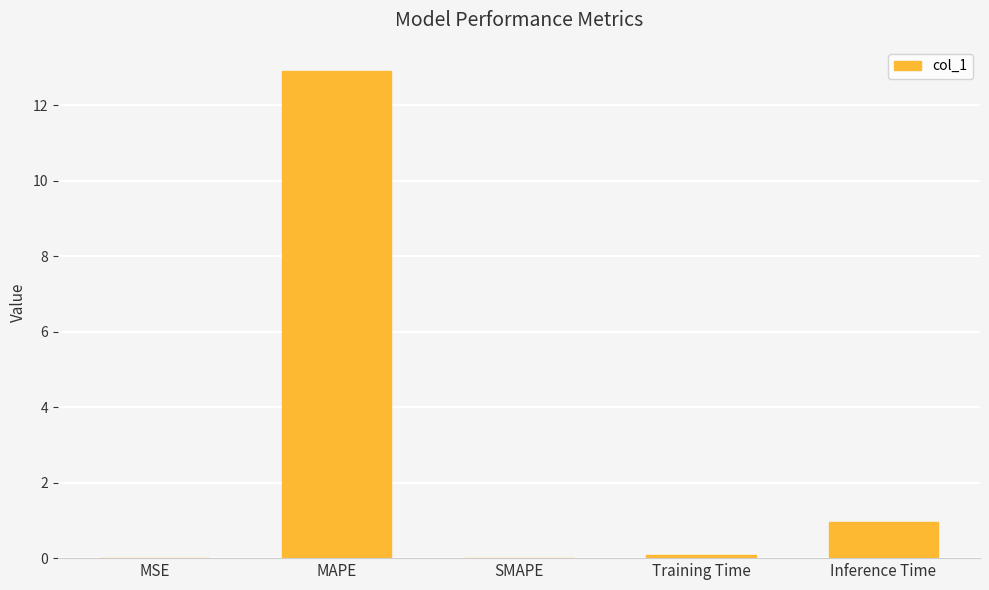

How many series are shown in this chart?

1